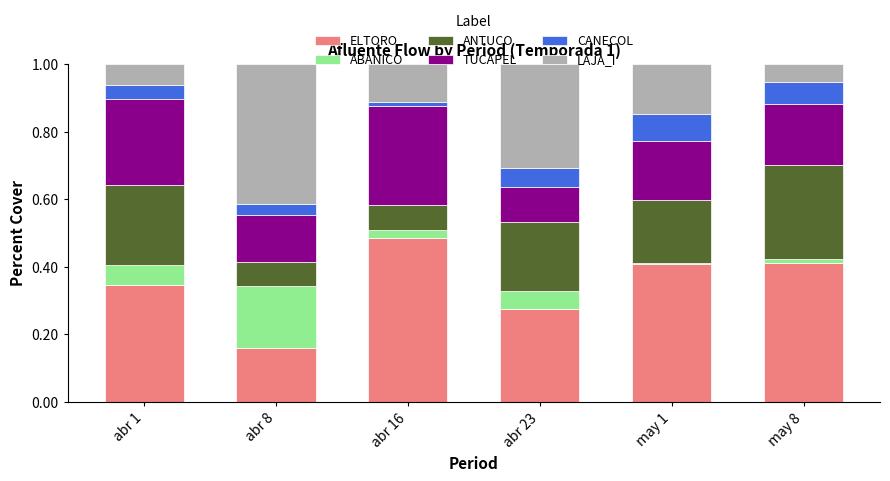

What is the sum of all ELTORO values?

2.1